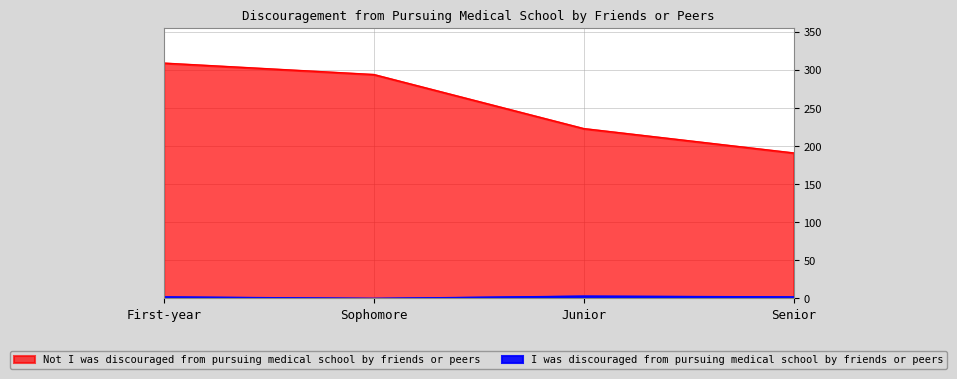

True or false: I was discouraged from pursuing medical school by friends or peers has a value of 3 at Junior.

True